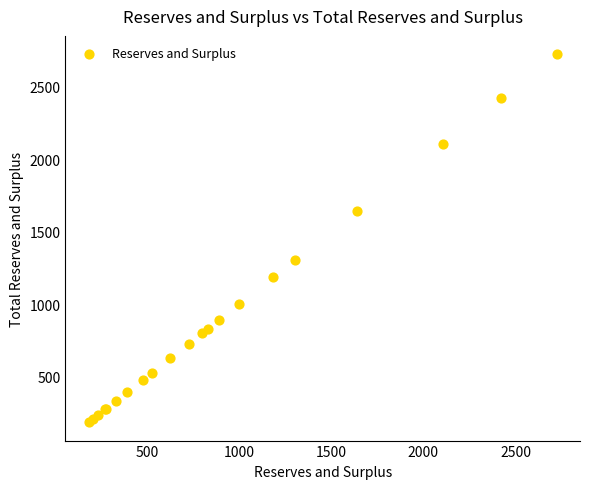

What Y value in the scatter plot is closest to 1454?

1303.5